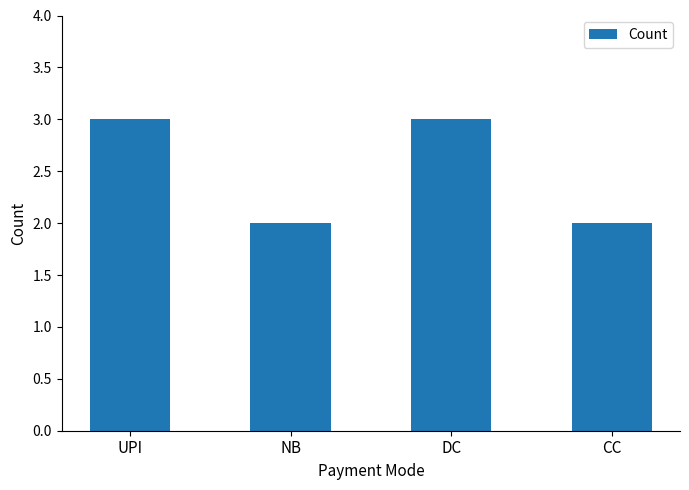

Reading right to left, what are all the values shown in this chart?

2	3	2	3